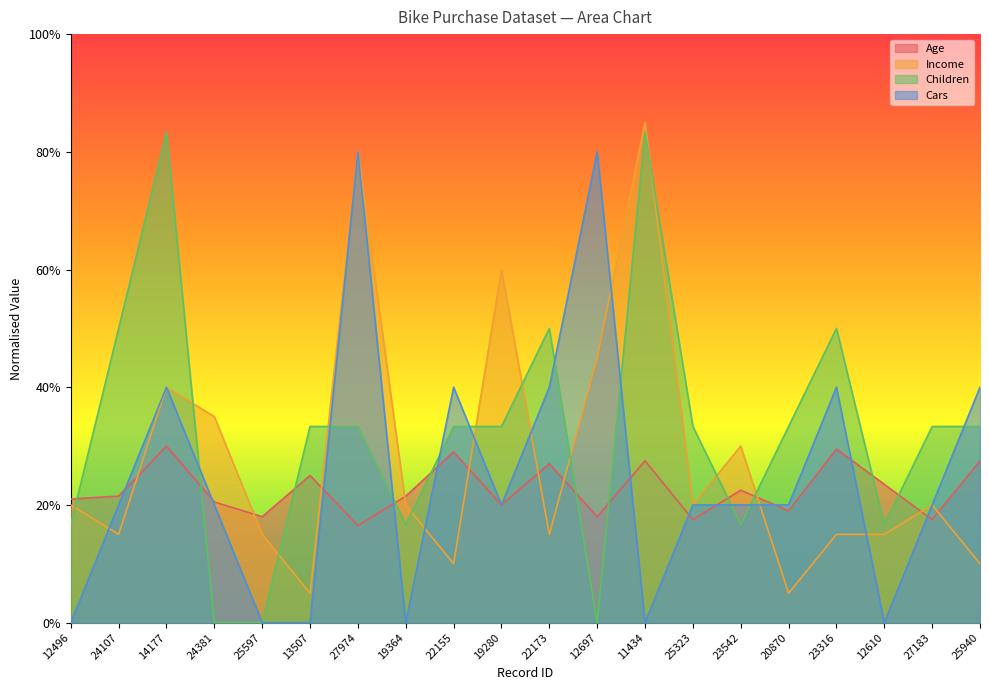

What is the difference between the maximum and minimum values in the Children series?

0.8